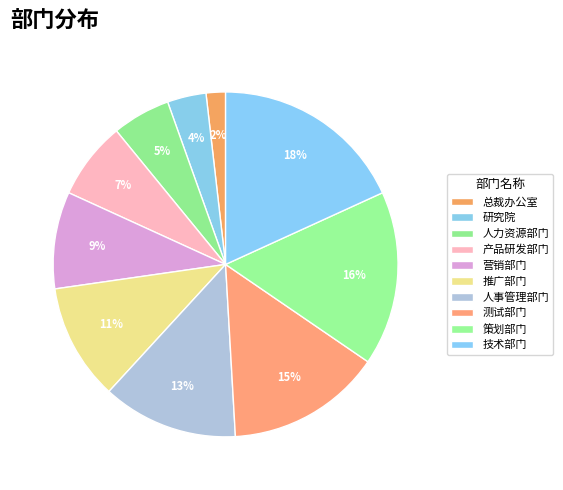

To the nearest percent, what is the average slice percentage?

10%